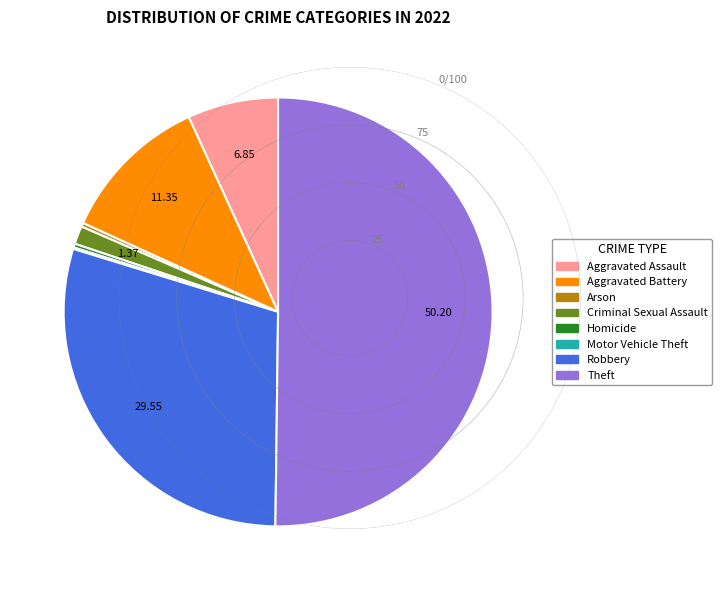

Which slice is the largest?

Theft